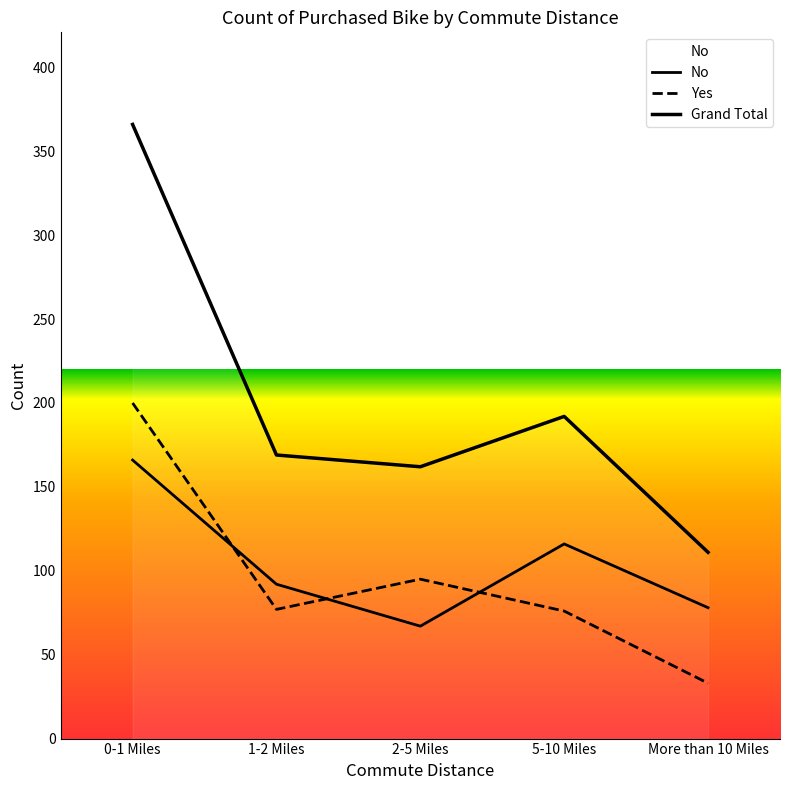

Rank the series at More than 10 Miles from highest to lowest value.

No, Yes